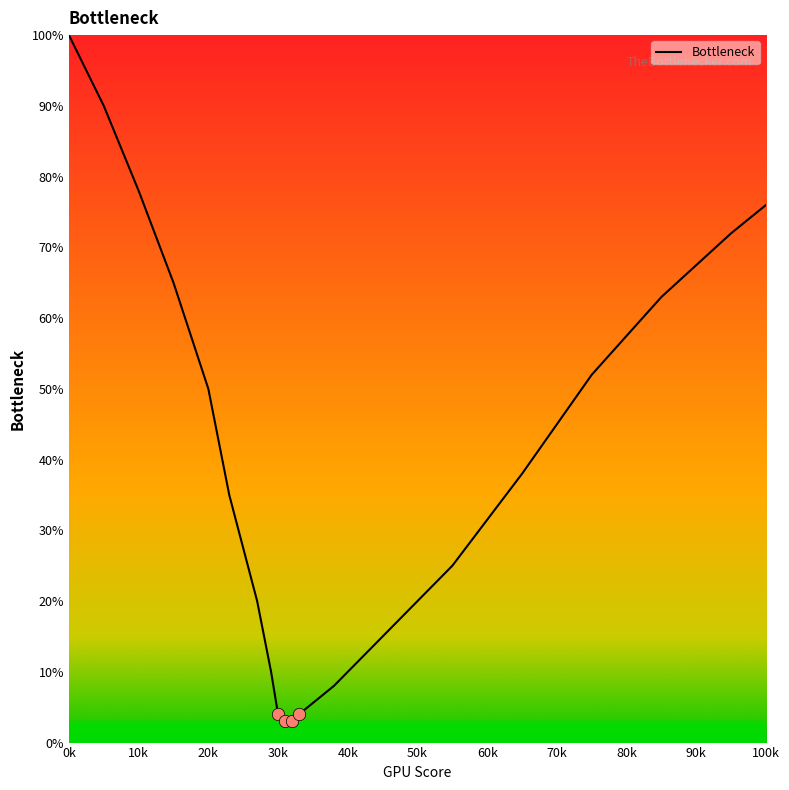

What is the smallest value displayed?

3